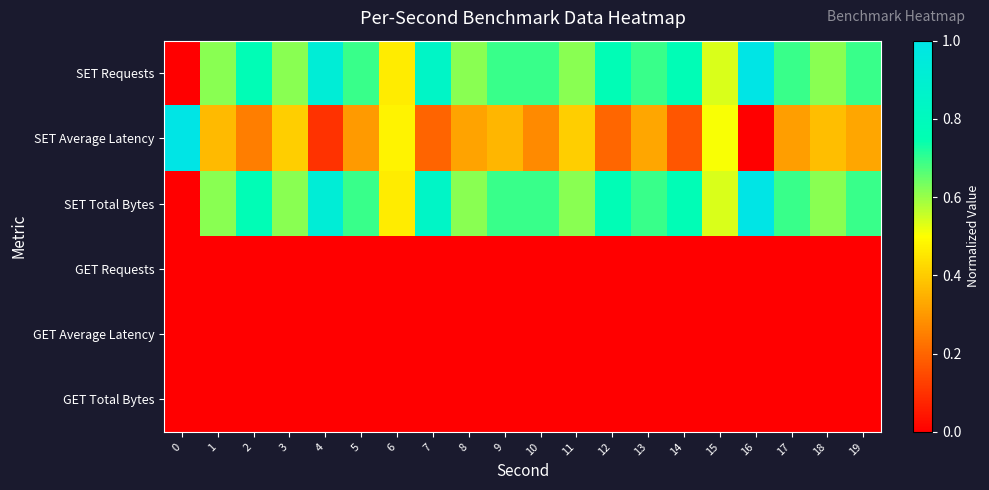

Reading left to right, extract all data points from this chart.

SET Requests: 0=0.0	1=0.6	2=0.8	3=0.6	4=0.9	5=0.7	6=0.5	7=0.8	8=0.6	9=0.7	10=0.7	11=0.6	12=0.8	13=0.7	14=0.8	15=0.5	16=1.0	17=0.7	18=0.6	19=0.7
SET Average Latency: 0=1.0	1=0.4	2=0.2	3=0.4	4=0.1	5=0.3	6=0.5	7=0.2	8=0.3	9=0.4	10=0.3	11=0.4	12=0.2	13=0.3	14=0.2	15=0.5	16=0.0	17=0.3	18=0.4	19=0.3
SET Total Bytes: 0=0.0	1=0.6	2=0.8	3=0.6	4=0.9	5=0.7	6=0.5	7=0.8	8=0.6	9=0.7	10=0.7	11=0.6	12=0.8	13=0.7	14=0.8	15=0.5	16=1.0	17=0.7	18=0.6	19=0.7
GET Requests: 0=0.0	1=0.0	2=0.0	3=0.0	4=0.0	5=0.0	6=0.0	7=0.0	8=0.0	9=0.0	10=0.0	11=0.0	12=0.0	13=0.0	14=0.0	15=0.0	16=0.0	17=0.0	18=0.0	19=0.0
GET Average Latency: 0=0.0	1=0.0	2=0.0	3=0.0	4=0.0	5=0.0	6=0.0	7=0.0	8=0.0	9=0.0	10=0.0	11=0.0	12=0.0	13=0.0	14=0.0	15=0.0	16=0.0	17=0.0	18=0.0	19=0.0
GET Total Bytes: 0=0.0	1=0.0	2=0.0	3=0.0	4=0.0	5=0.0	6=0.0	7=0.0	8=0.0	9=0.0	10=0.0	11=0.0	12=0.0	13=0.0	14=0.0	15=0.0	16=0.0	17=0.0	18=0.0	19=0.0